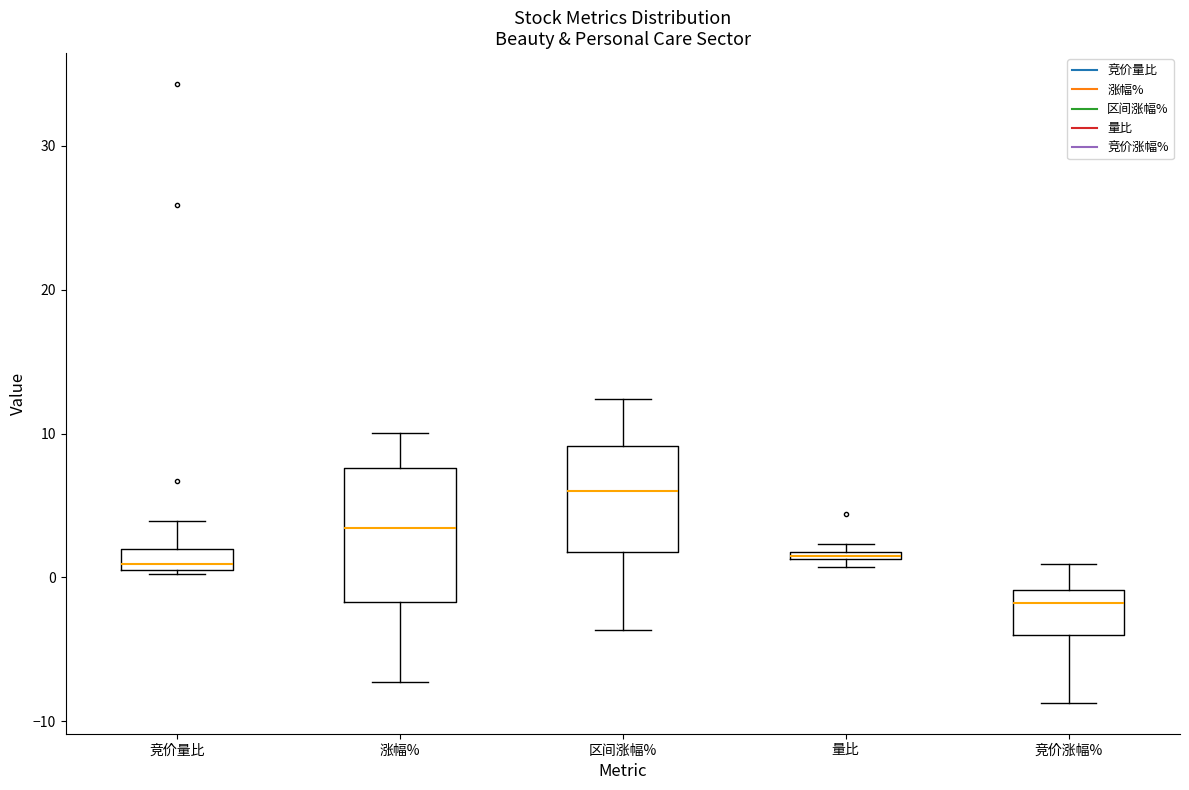

Where is the upper edge of the box for 量比 on the y-axis? The values are not printed on the chart, so give them approximately, as read against the axis.

2